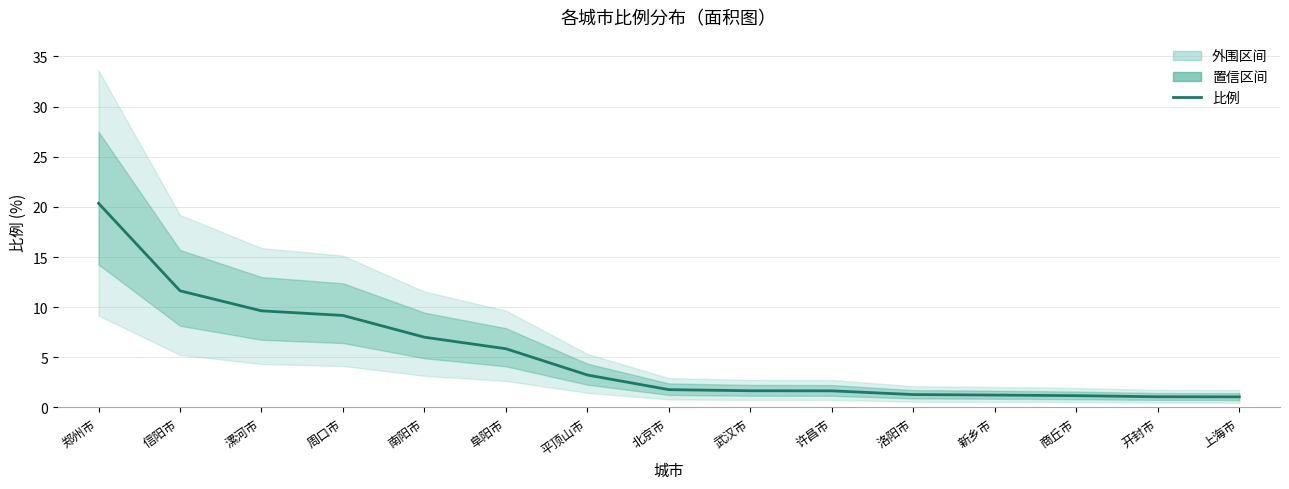

What is the difference between the maximum and minimum values?

19.3